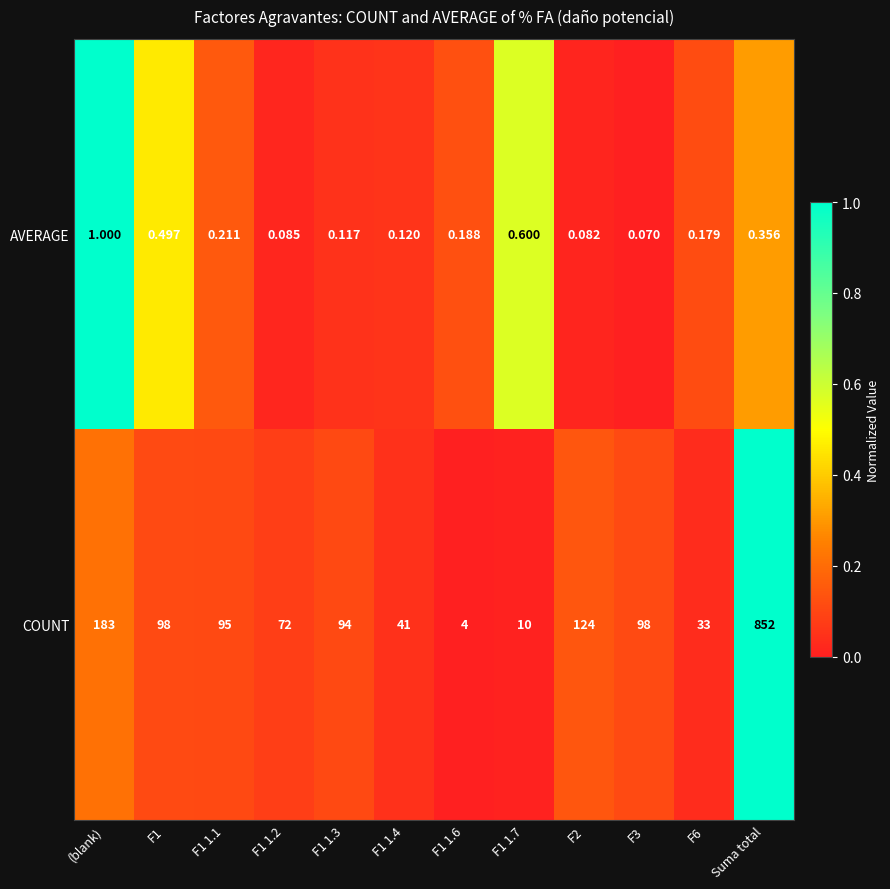

How many values in the COUNT series are below 95?

6